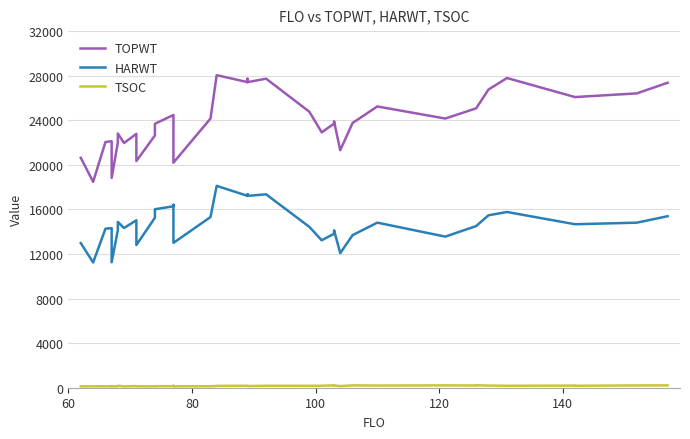

True or false: HARWT and TOPWT cross at least once.

False